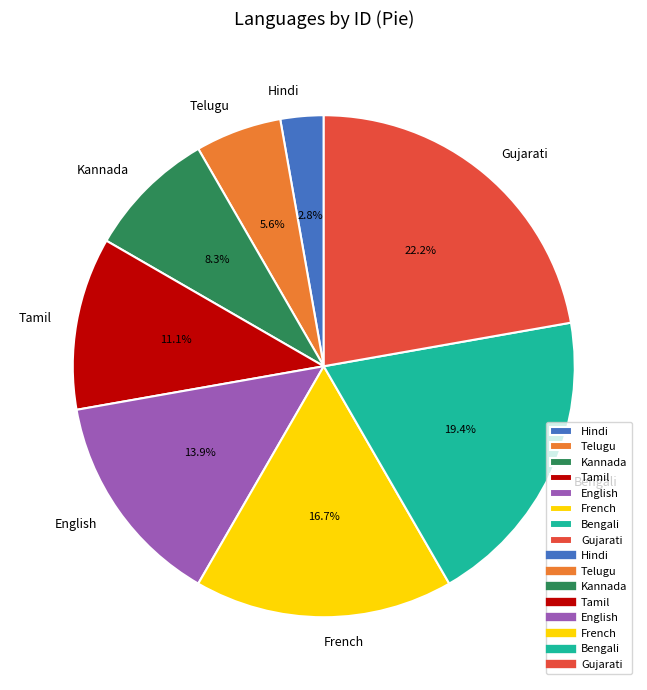

True or false: French accounts for 27% of the total.

False